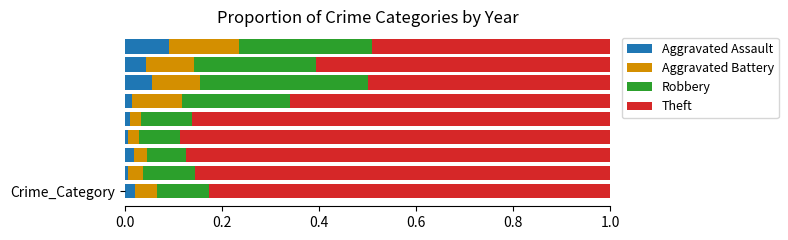

How many distinct data groups are displayed?

4